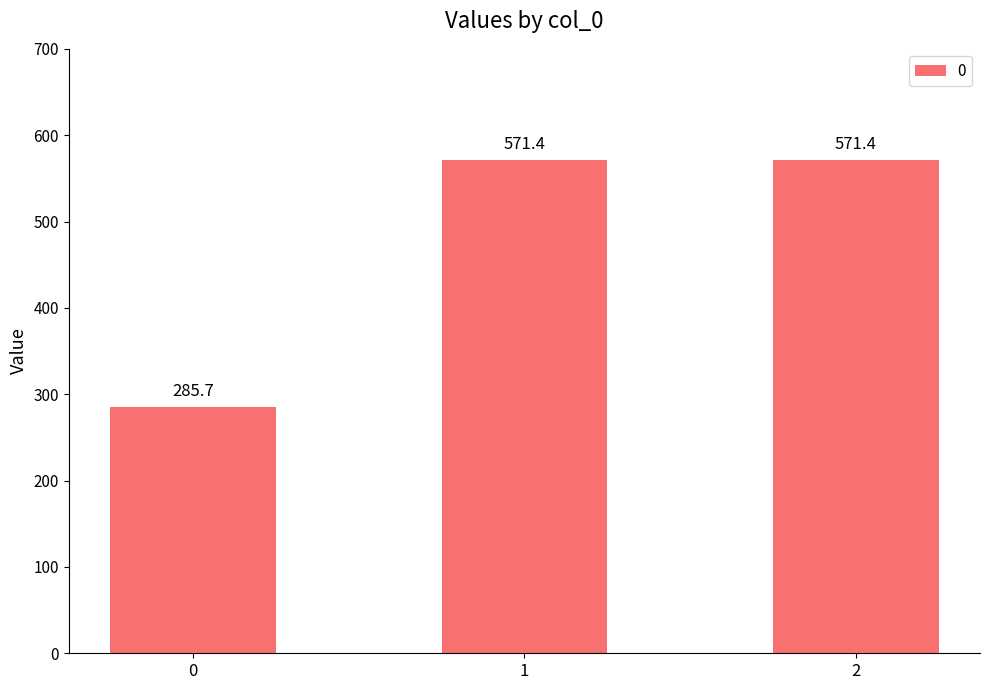

Reading left to right, transcribe all the data shown in this chart.

285.7	571.4	571.4